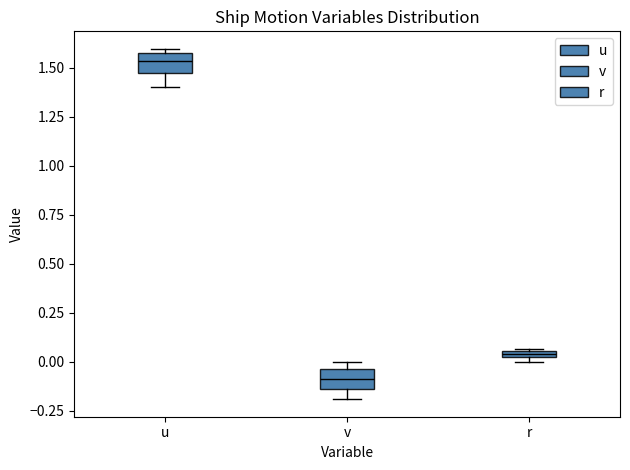

Which box's median line is the highest?

u